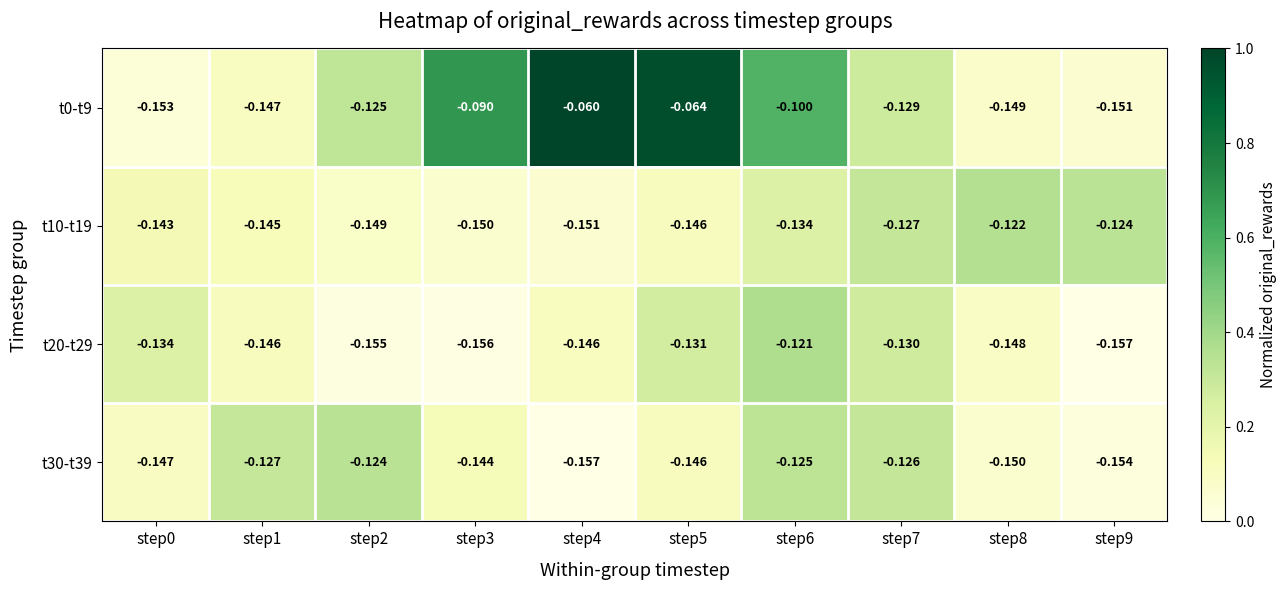

Is the value of t30-t39 at step0 greater than the value of t0-t9 at step8?

Yes